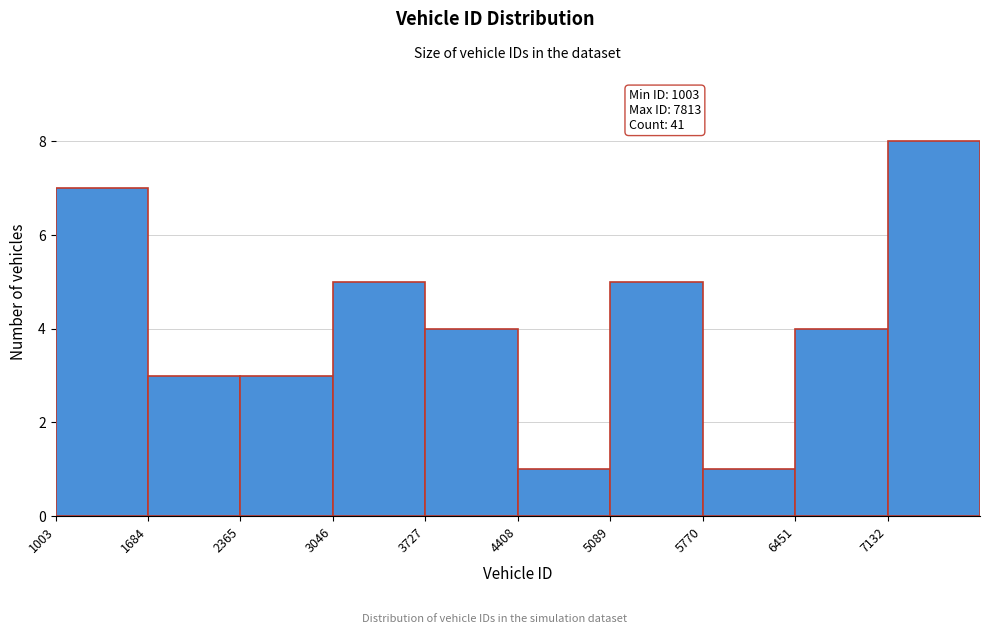

Over which range of the x-axis is the bar tallest?

7100 to 7800